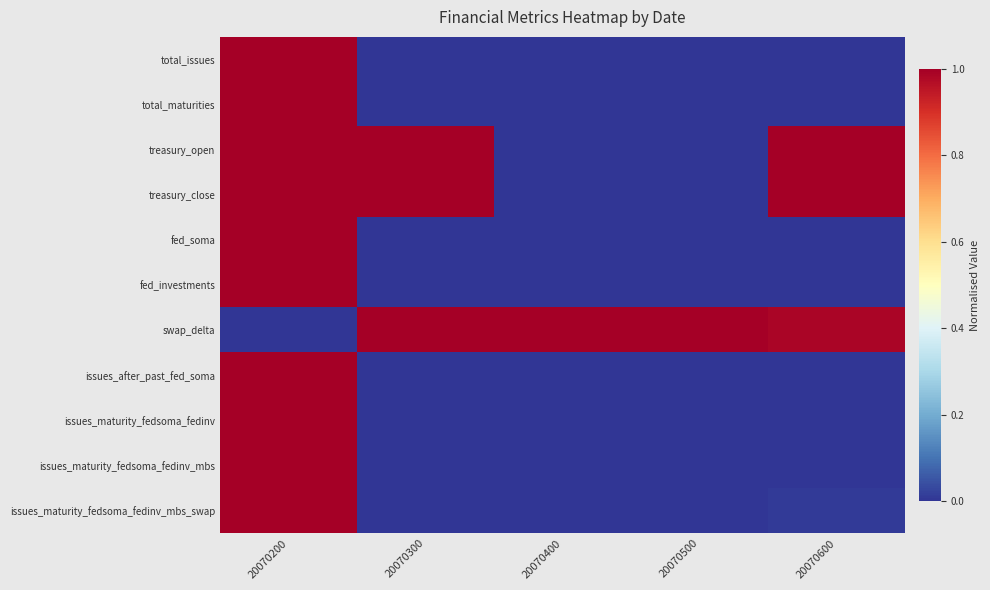

How many series are shown in this chart?

11